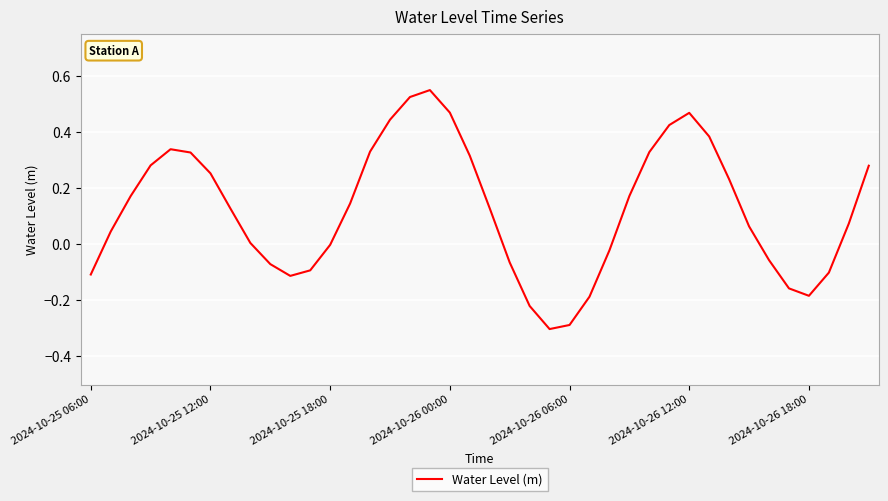

What is the smallest value displayed?

-0.3